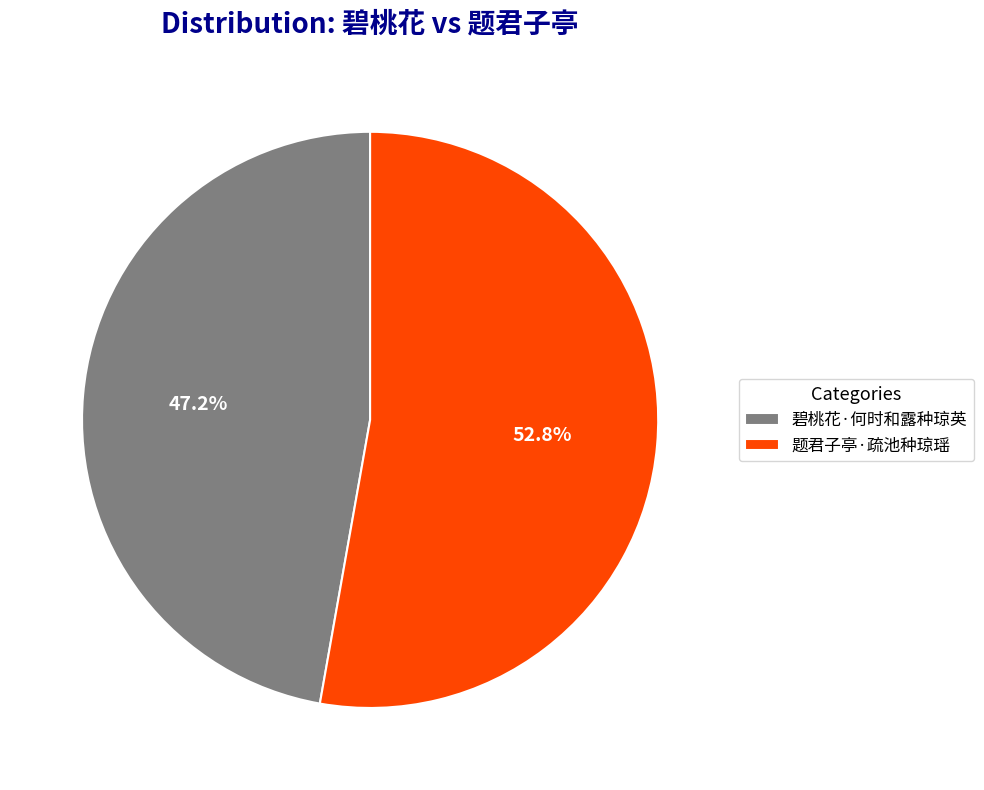

To the nearest percent, what percentage of the pie is 碧桃花·何时和露种琼英?

47%